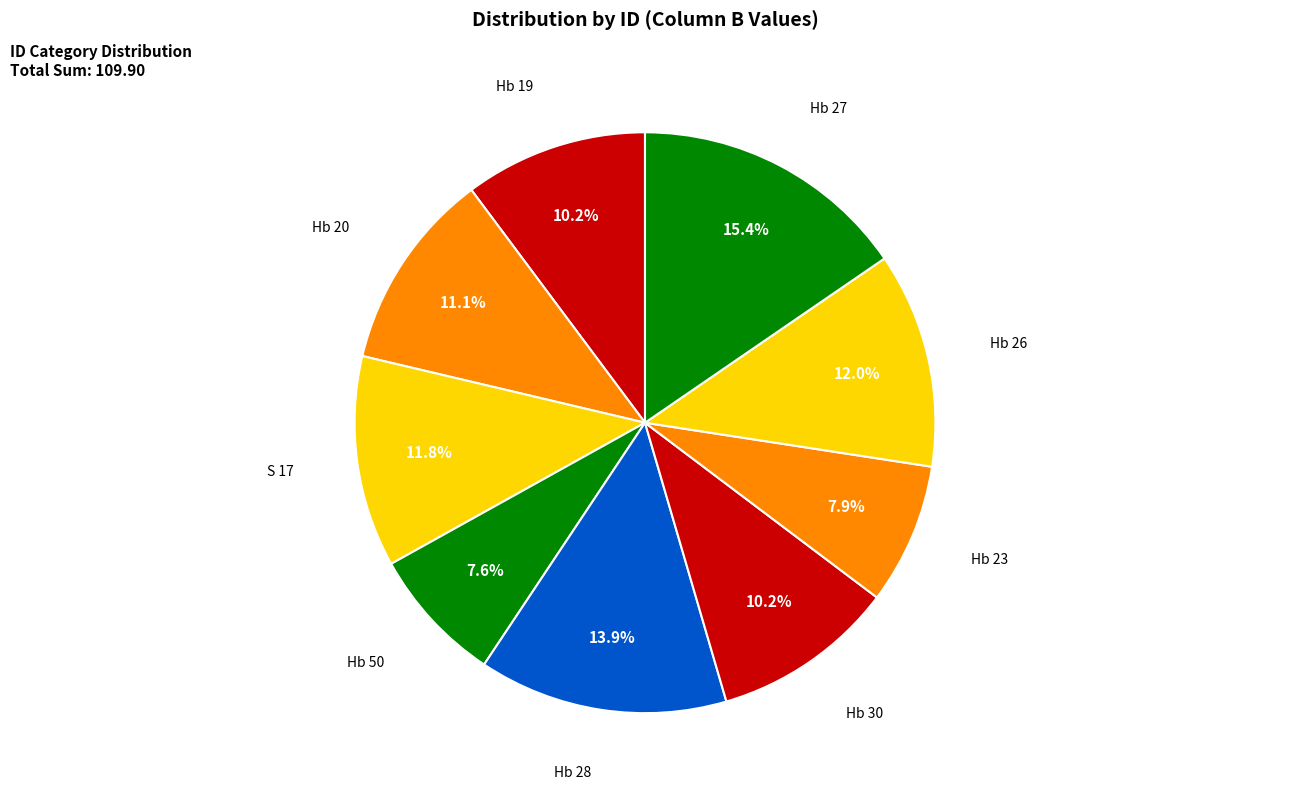

Does Hb 20 represent more than half of the total?

No